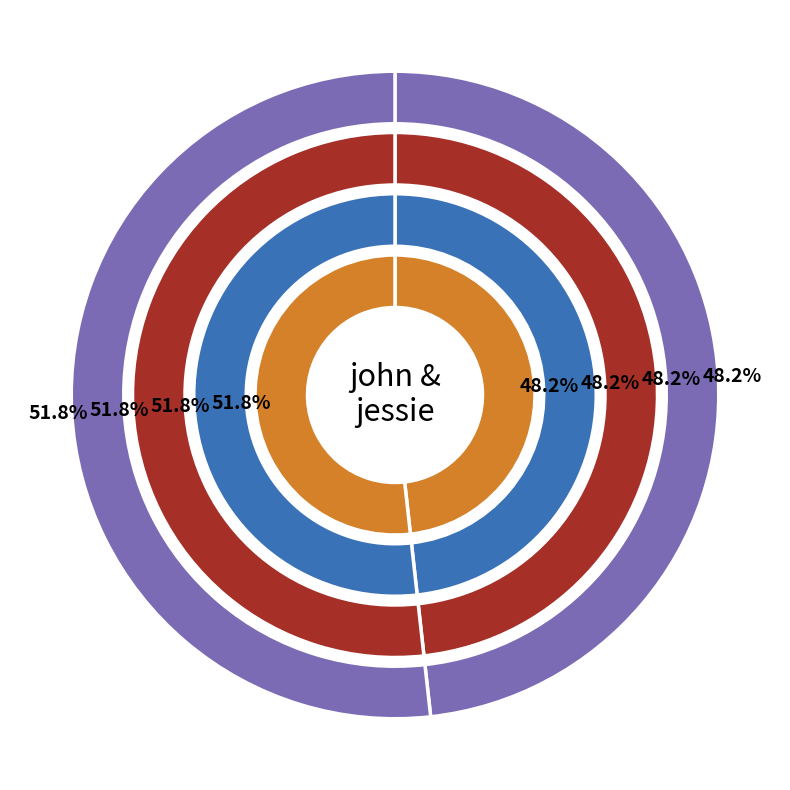

To the nearest percent, what portion does john represent?

48%